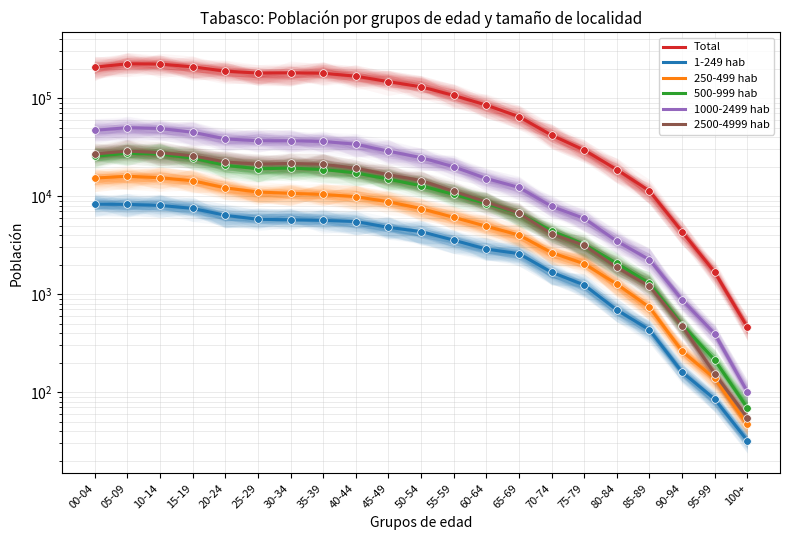

Which series has the largest Y range (max minus min)?

Total